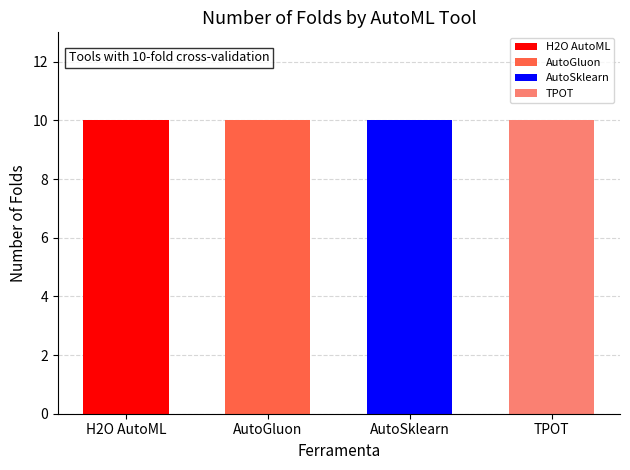

Which series has the largest total across all categories?

H2O AutoML